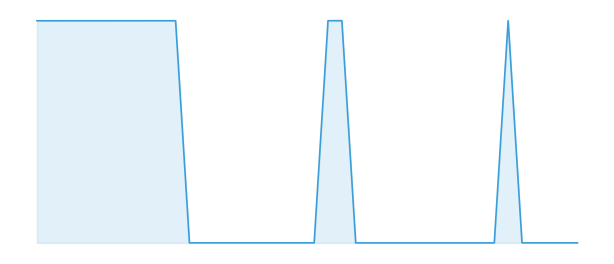

Does the chart display data point markers on the line(s)?

No